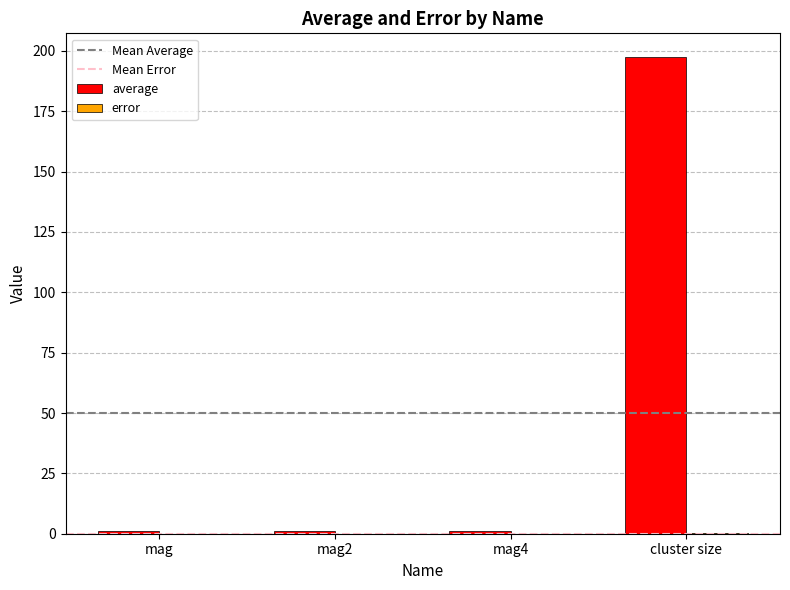

True or false: average has a value of 1.0 at mag4.

True